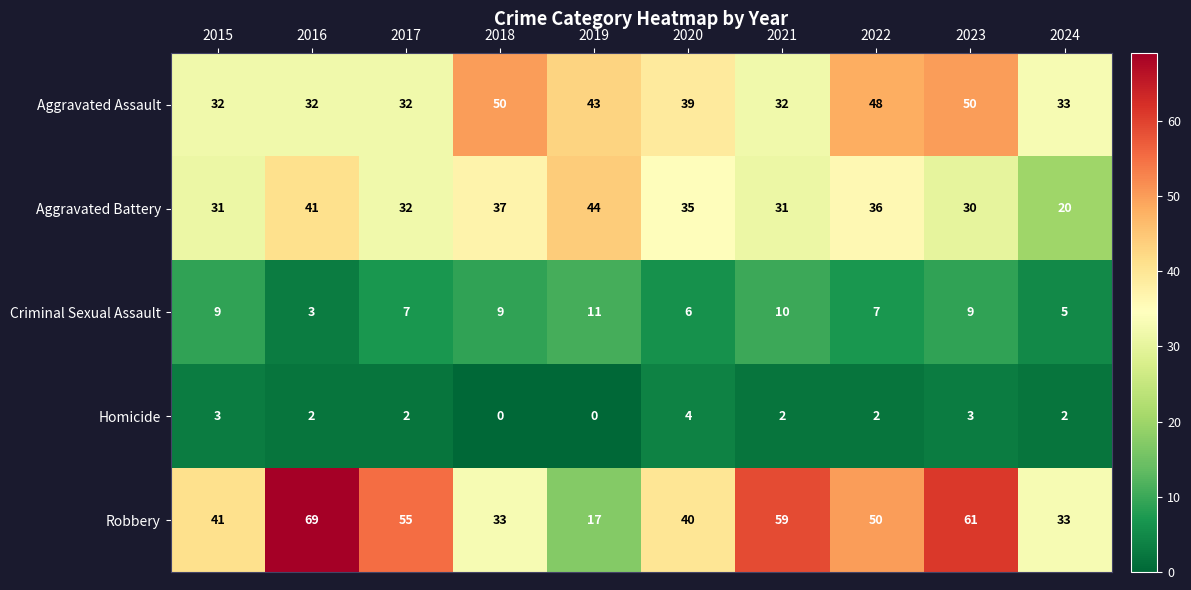

What is the approximate value of Criminal Sexual Assault at 2023?

9